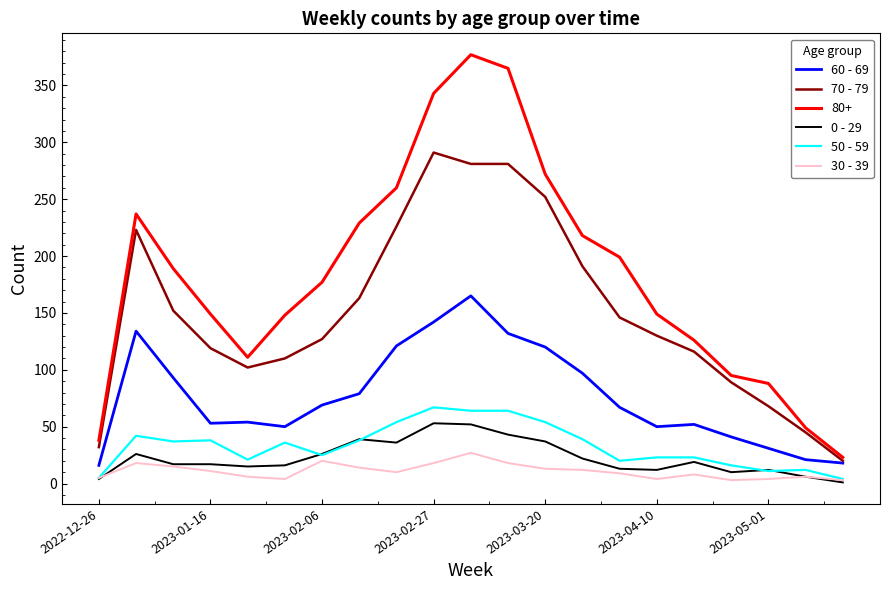

Which series has the widest spread of values?

80+